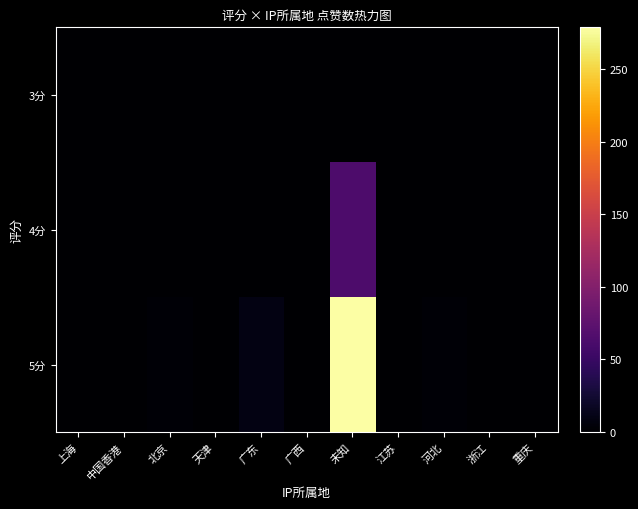

Which series has the largest range (max minus min)?

5分